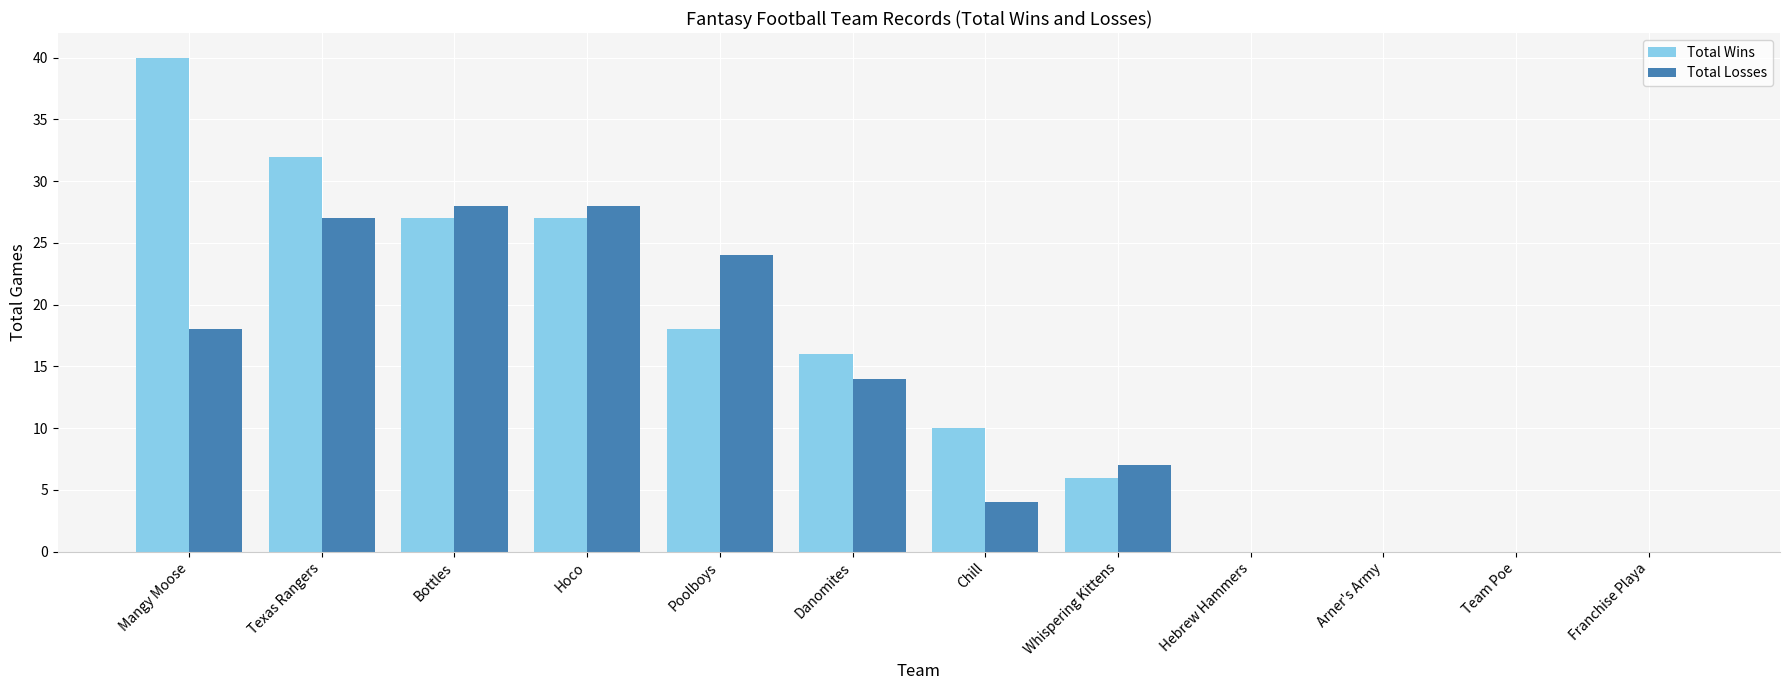

Which label corresponds to the largest value in the chart?

Mangy Moose